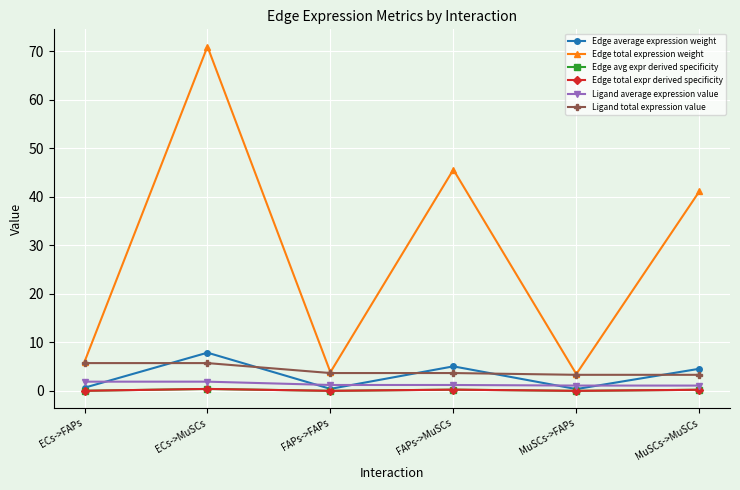

Is this an area chart (filled region under the line)?

No